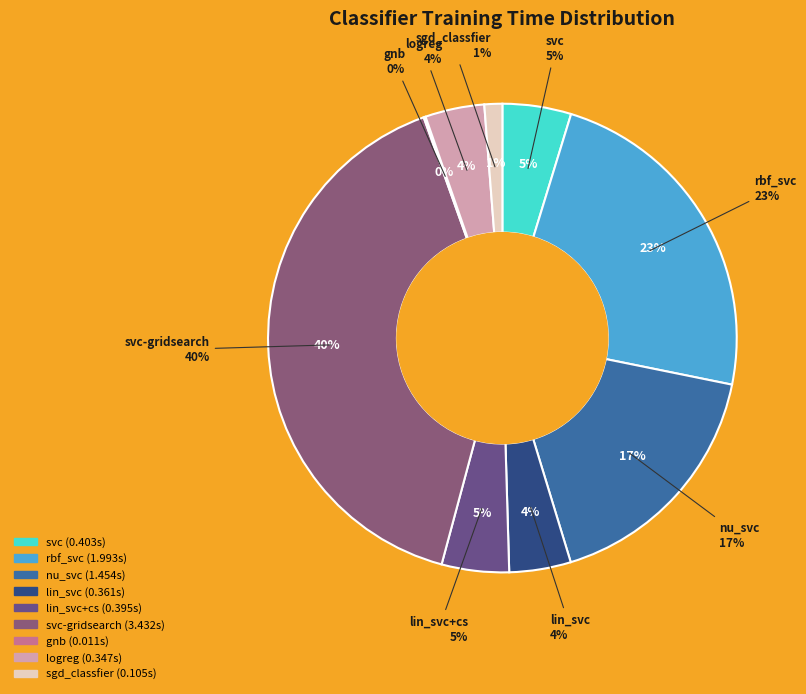

Does any single category account for the majority?

No